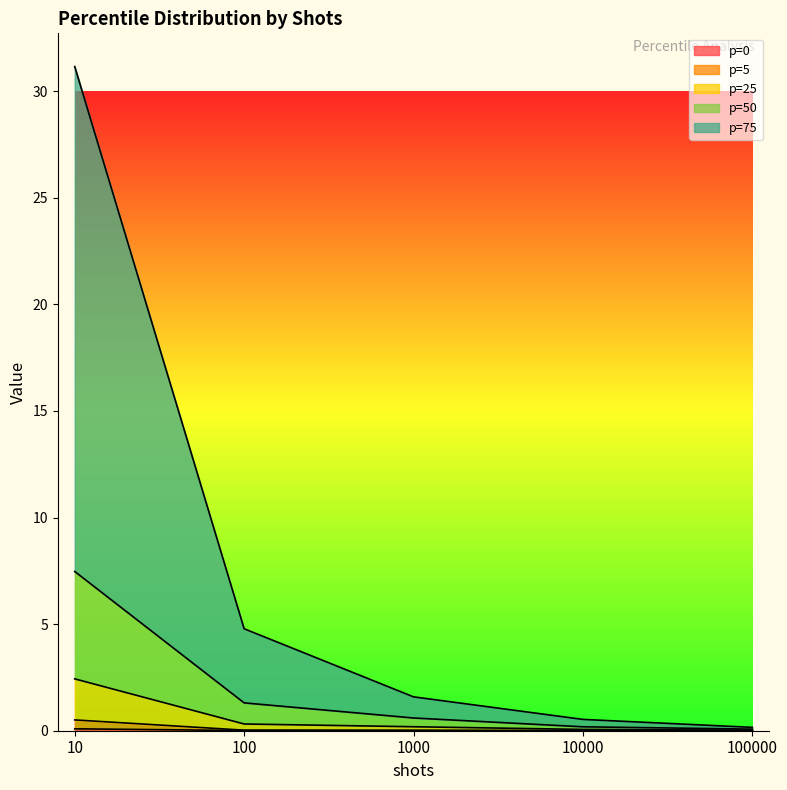

At which category is the sum across all series the highest?

10